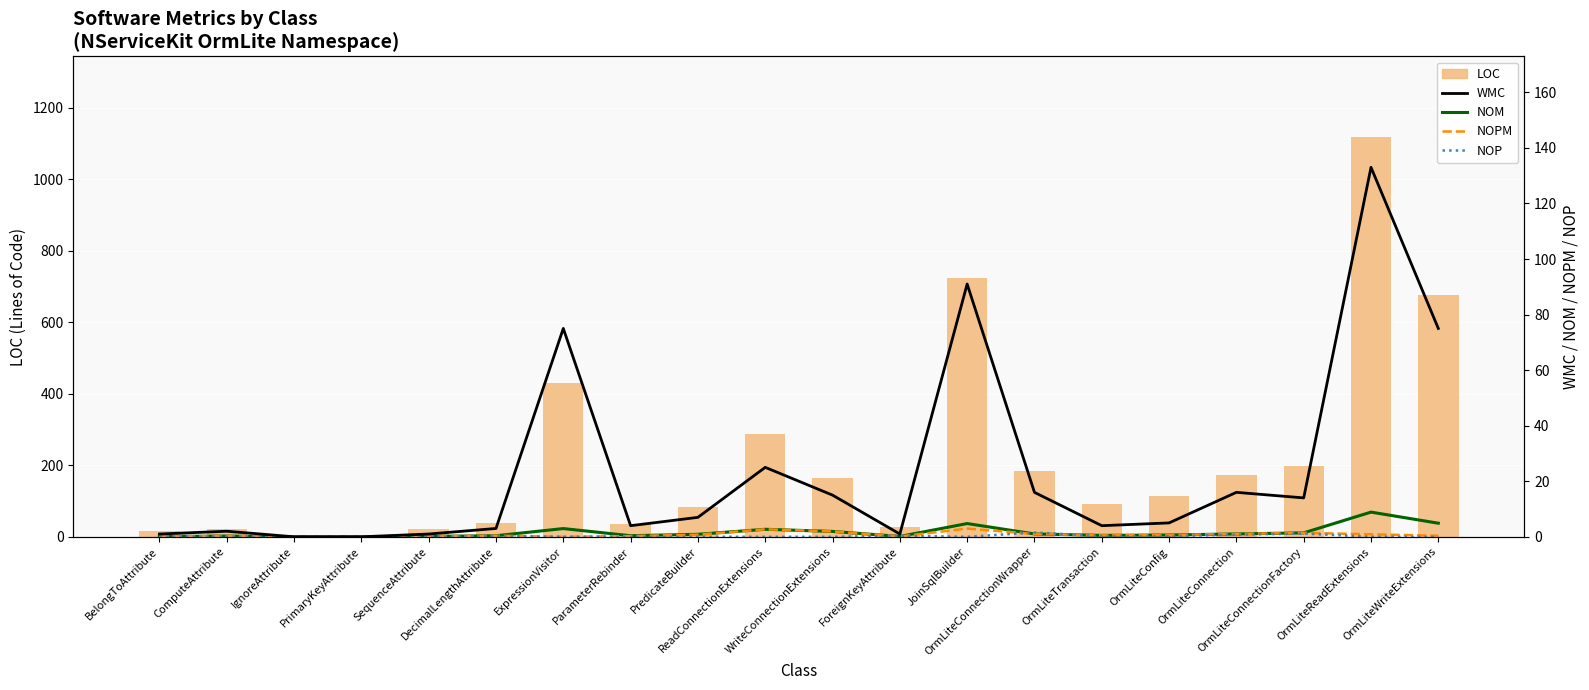

At which category is the sum across all series the highest?

OrmLiteReadExtensions